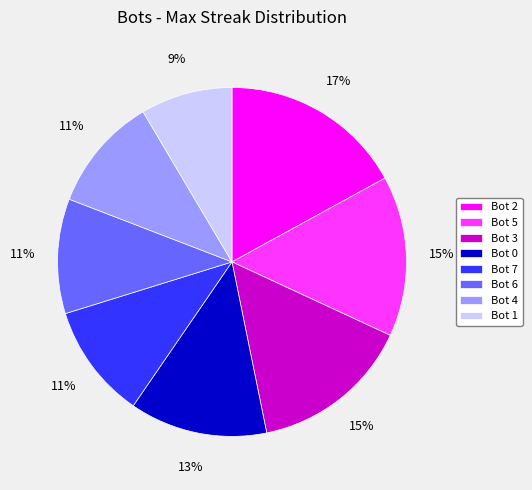

What is the ratio of the value at Bot 0 to the value at Bot 3?

0.9